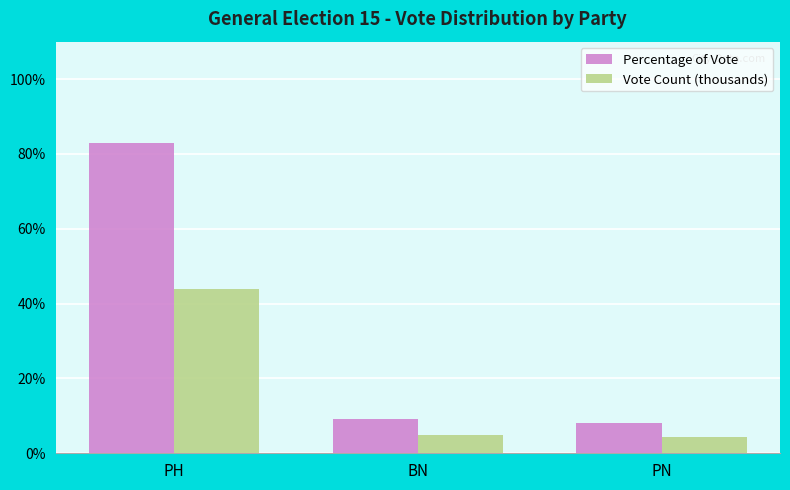

What is the value of the Percentage of Vote bar at the 2nd from the left?

9.2